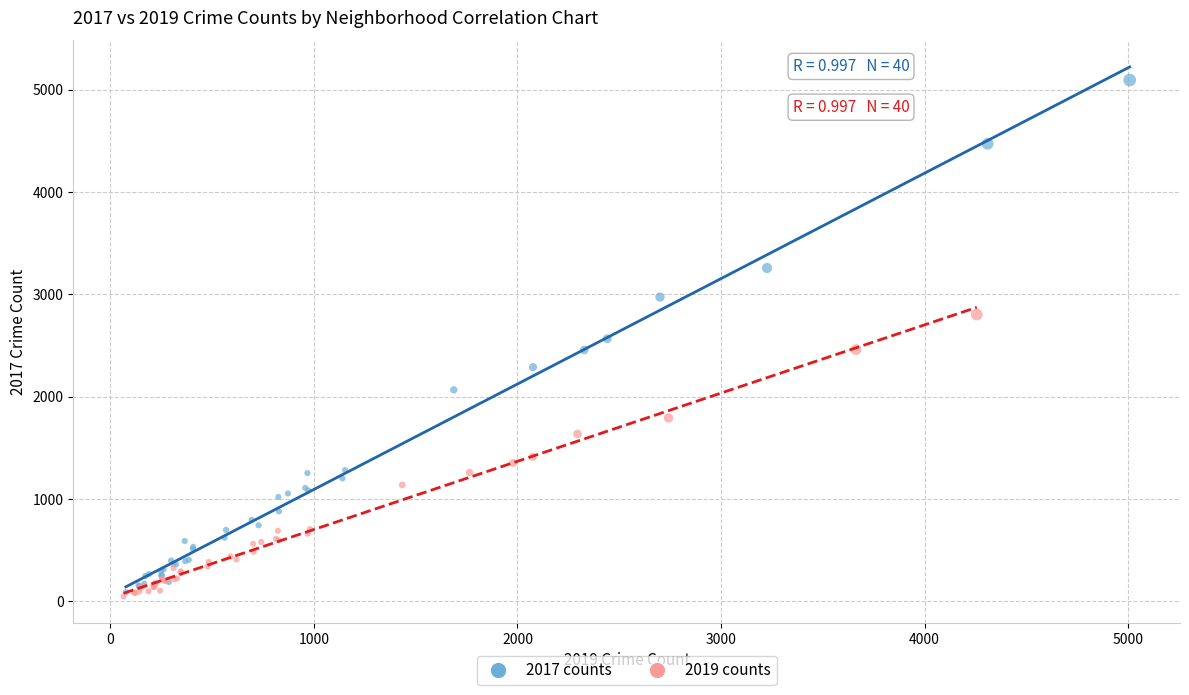

Which series contains the highest Y value?

2017 counts